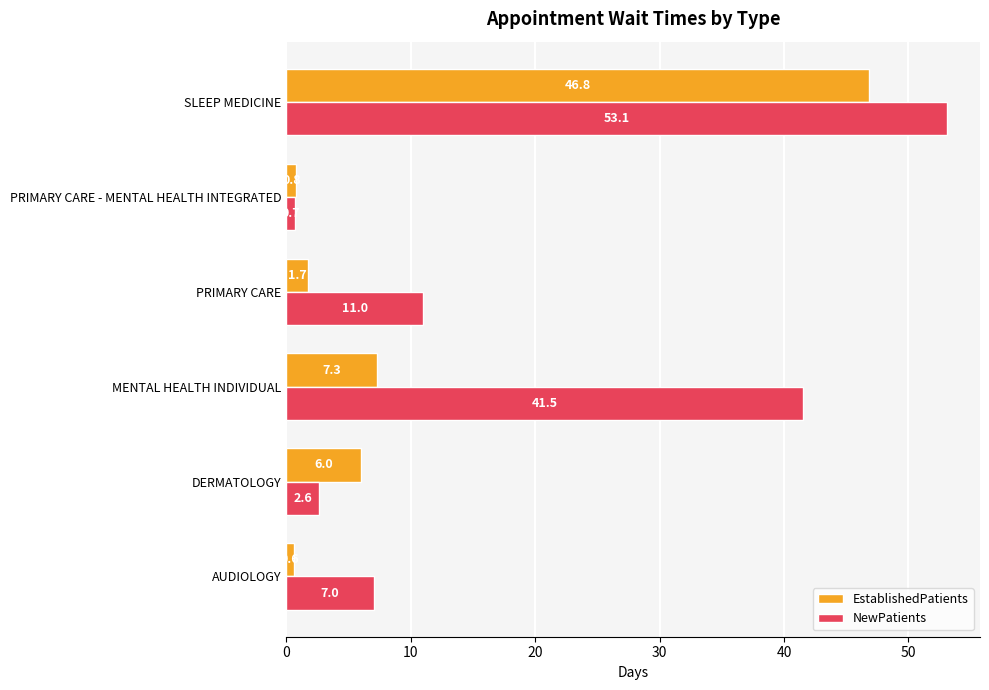

What are all the series names shown in the legend?

EstablishedPatients, NewPatients